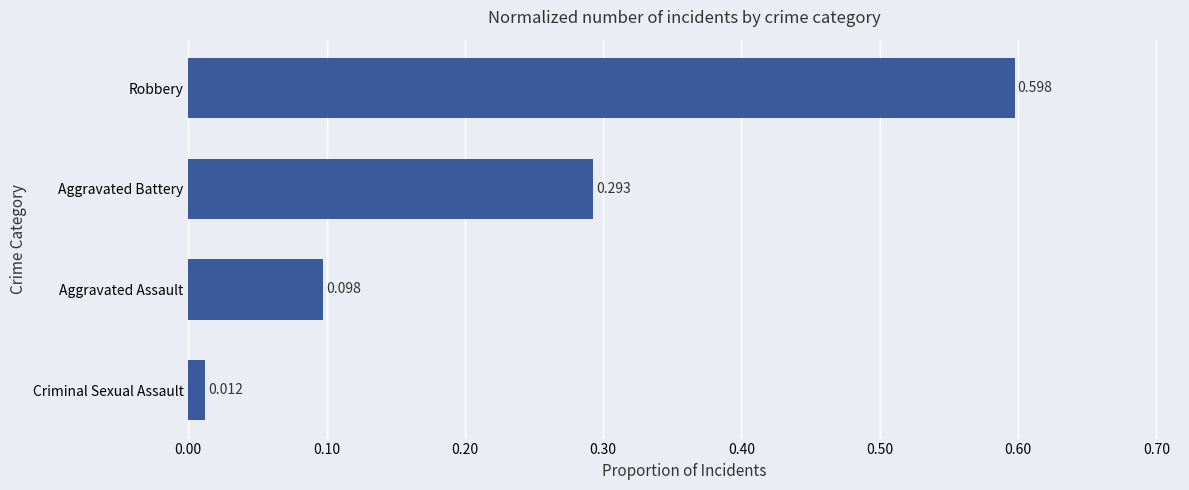

Count the number of data series in this chart.

1